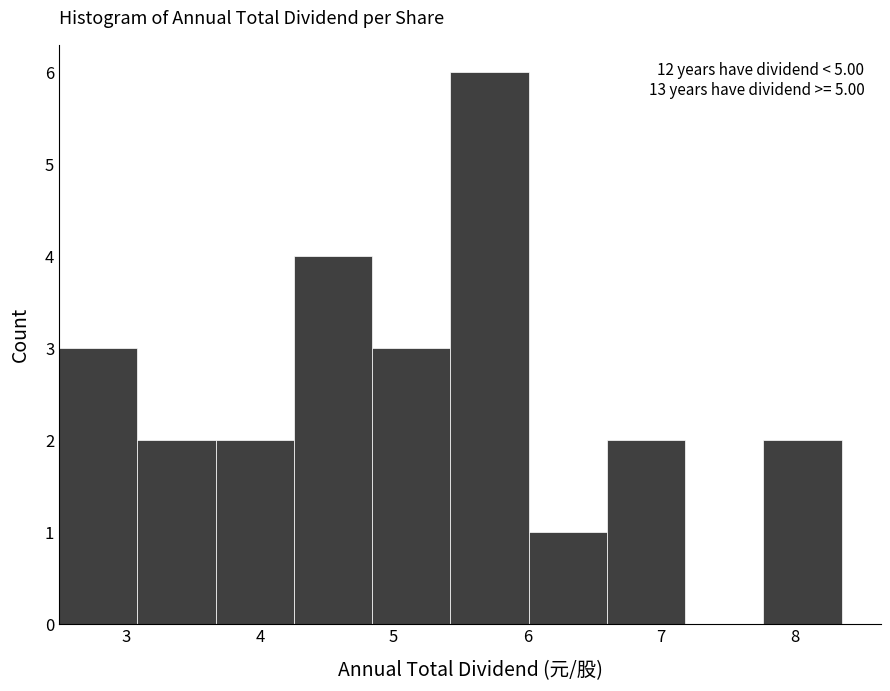

Which range on the x-axis has the tallest bar?

5.4 to 6.0